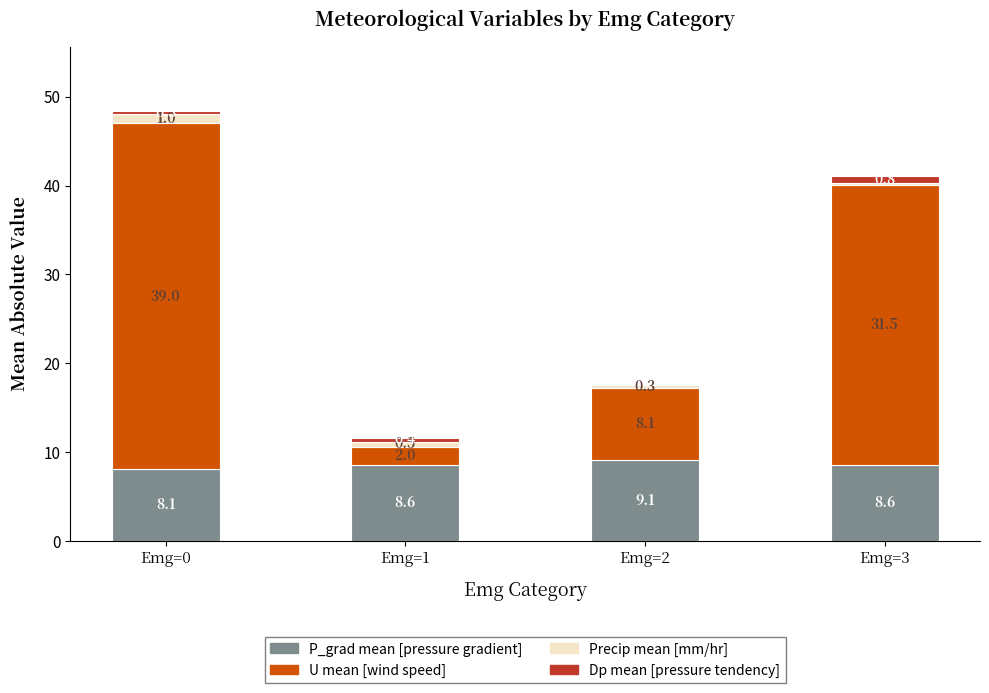

What is the total value across all series at Emg=2?

17.6